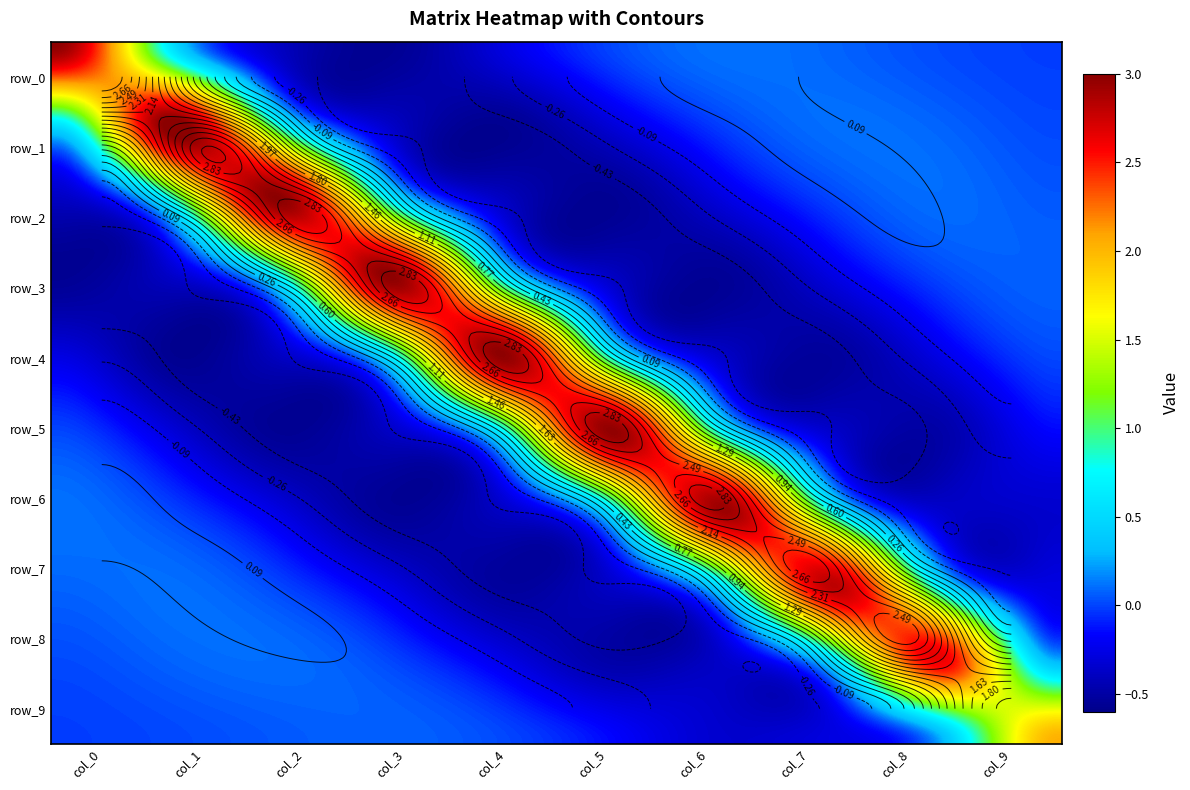

Reading left to right, what are all the values shown in this chart?

row_0: 3.0	0.7	-0.4	-0.6	-0.3	0.0	0.1	0.1	0.0	-0.0
row_1: 0.7	3.0	0.7	-0.4	-0.6	-0.3	0.0	0.1	0.1	0.0
row_2: -0.4	0.7	3.0	0.7	-0.4	-0.6	-0.3	0.0	0.1	0.0
row_3: -0.6	-0.4	0.7	3.0	0.7	-0.4	-0.6	-0.3	0.0	0.1
row_4: -0.3	-0.6	-0.4	0.7	3.0	0.7	-0.4	-0.5	-0.2	0.0
row_5: 0.0	-0.3	-0.6	-0.4	0.7	3.0	0.7	-0.4	-0.5	-0.2
row_6: 0.1	0.0	-0.3	-0.6	-0.4	0.7	2.9	0.6	-0.4	-0.3
row_7: 0.1	0.1	0.0	-0.3	-0.5	-0.4	0.6	2.8	0.5	-0.3
row_8: 0.0	0.1	0.1	0.0	-0.2	-0.5	-0.4	0.5	2.6	0.4
row_9: -0.0	0.0	0.0	0.1	0.0	-0.2	-0.3	-0.3	0.4	2.0